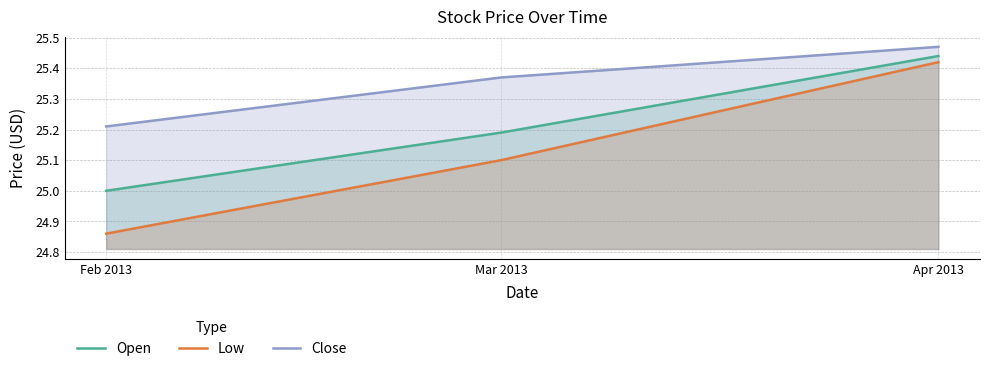

The value of Close at Feb 2013 is 25.2. True or false?

True